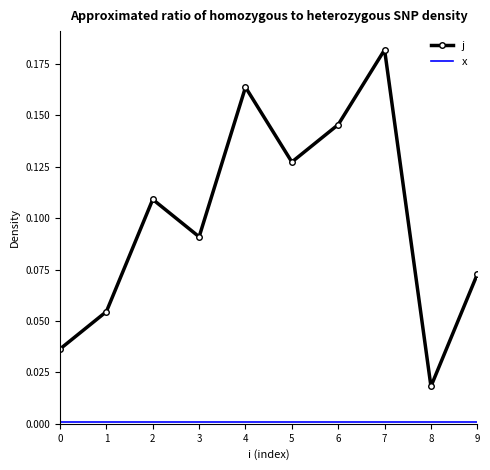

True or false: x and j intersect in this chart.

False